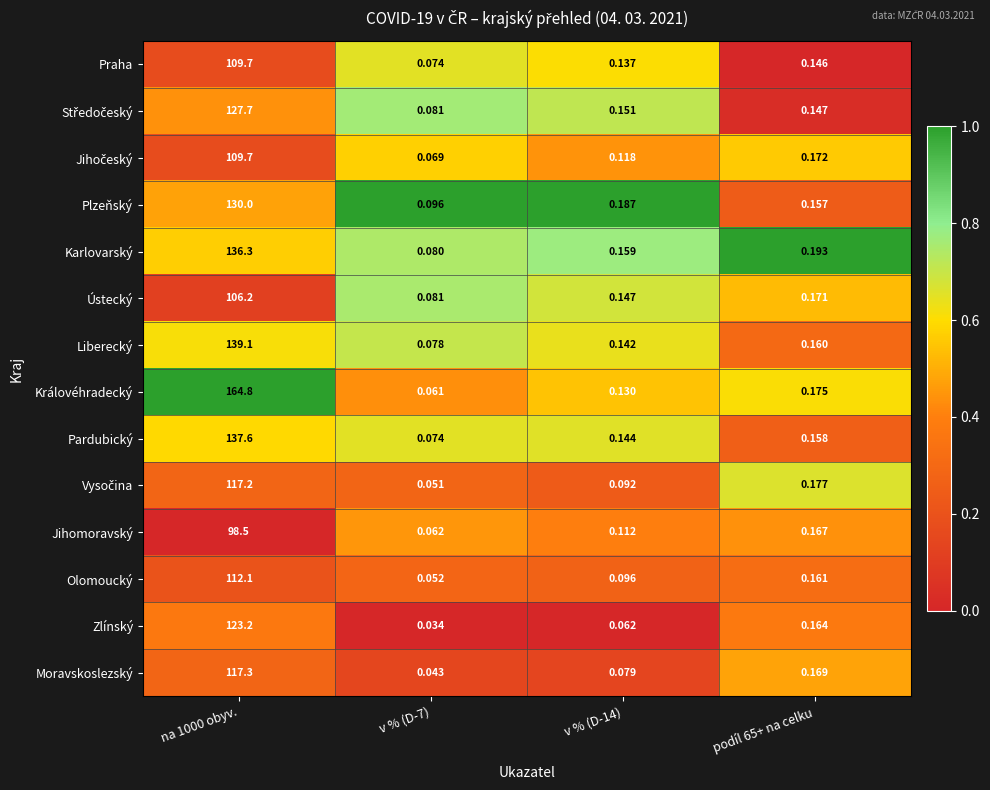

Between v % (D-7) and podíl 65+ na celku, which series saw the biggest shift?

Zlínský